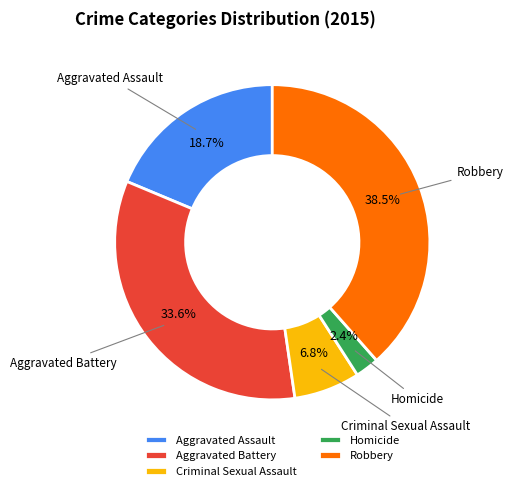

What is the ratio of the value at Criminal Sexual Assault to the value at Robbery?

0.2